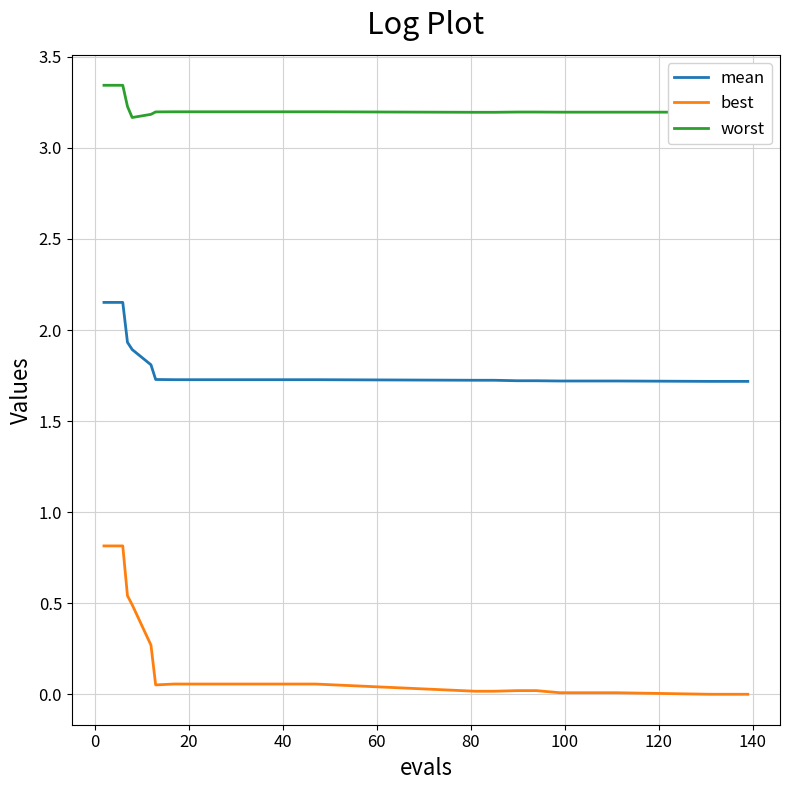

Which series has the largest total across all categories?

worst